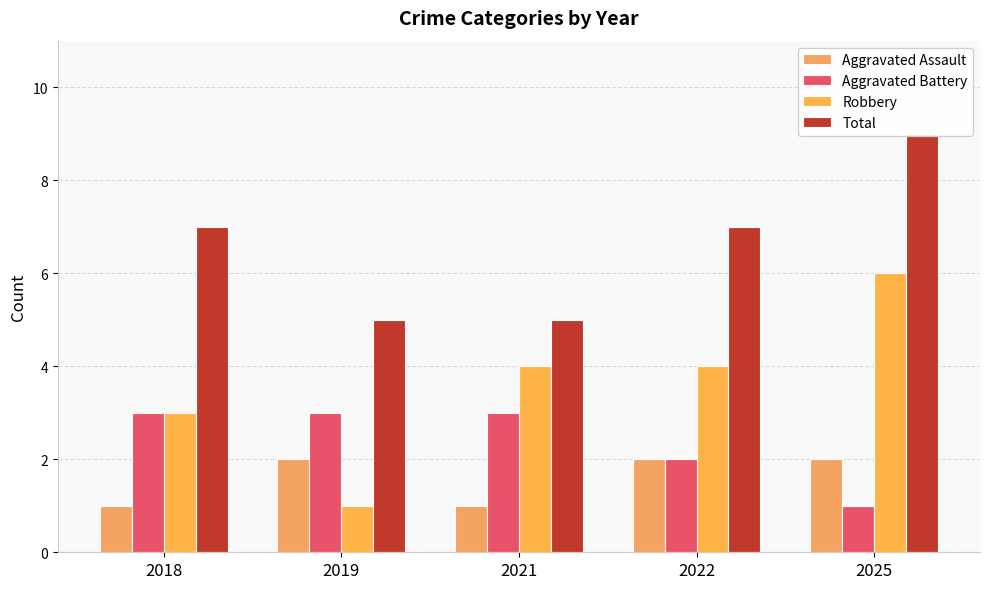

Does the chart contain any negative values?

No